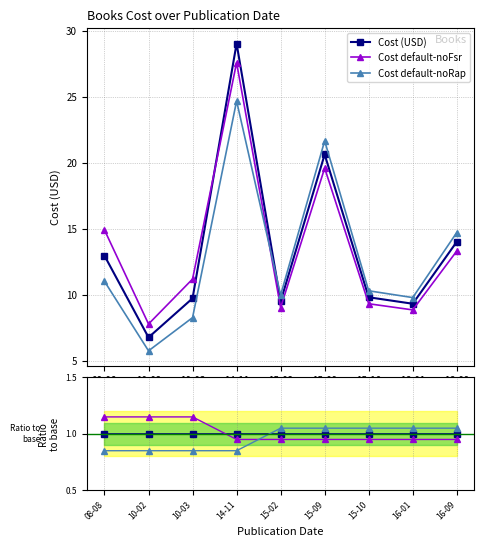

What is the smallest value displayed?

0.8